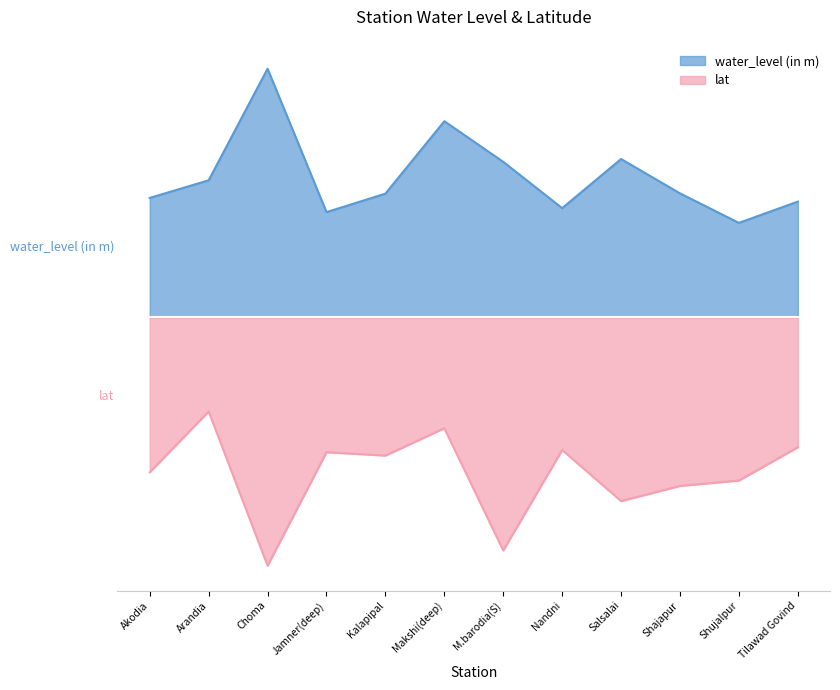

In water_level (in m), how many points are lower than both neighbors (excluding endpoints)?

3